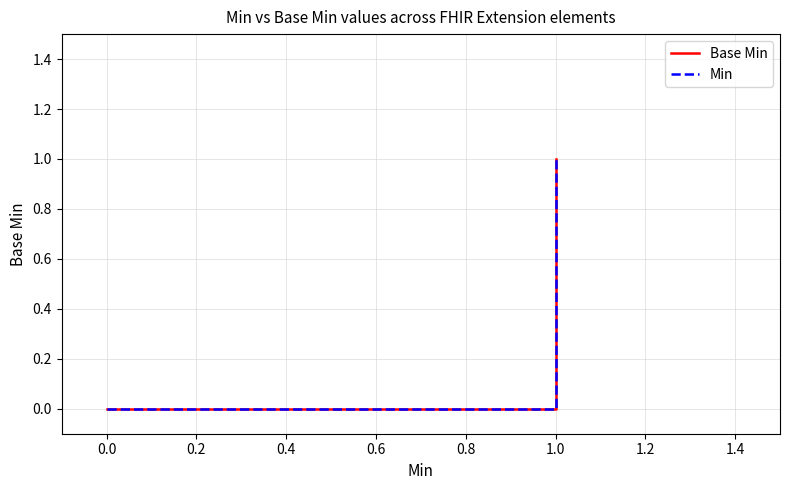

Which series has the largest range (max minus min)?

Base Min